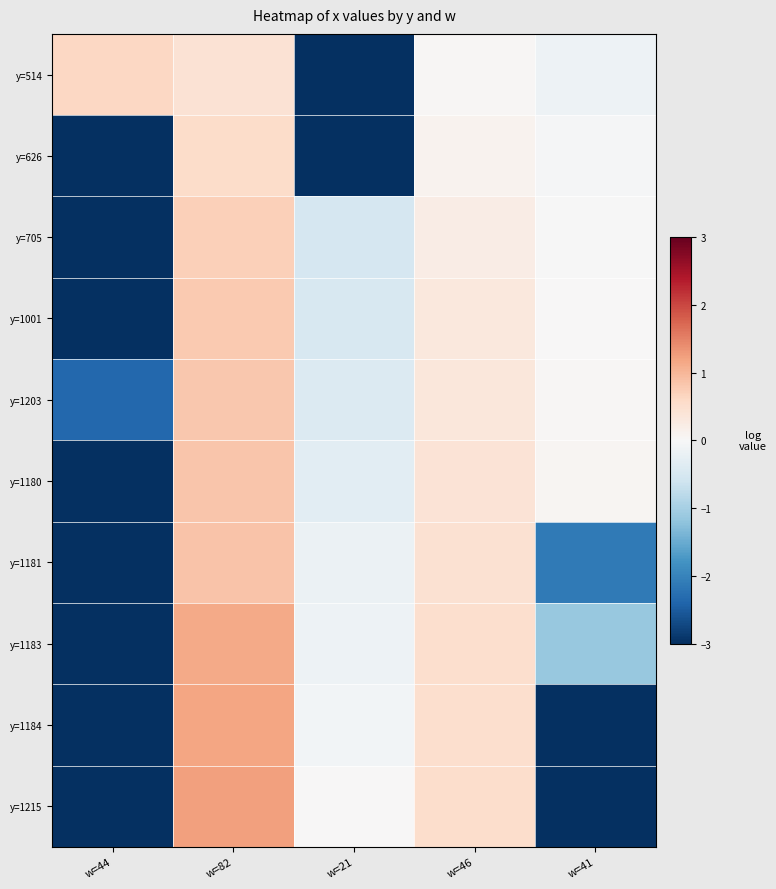

Between w=82 and w=21, which is larger?

w=82